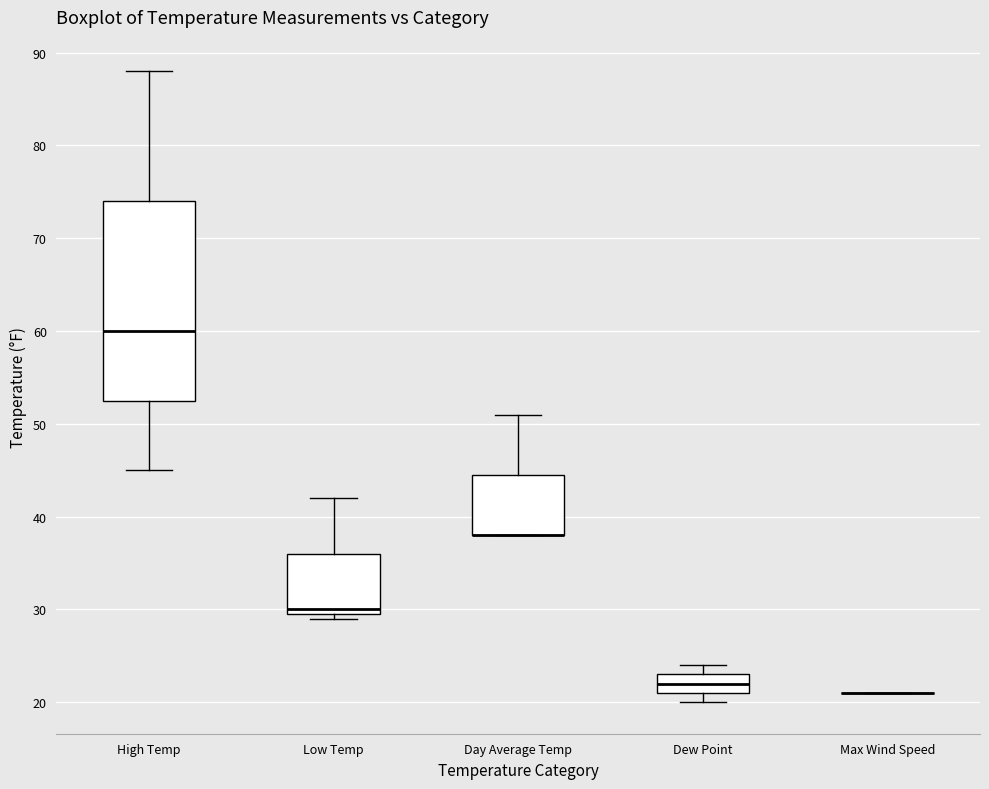

Where does the upper whisker of the box for Low Temp end on the y-axis? The values are not printed on the chart, so give them approximately, as read against the axis.

42